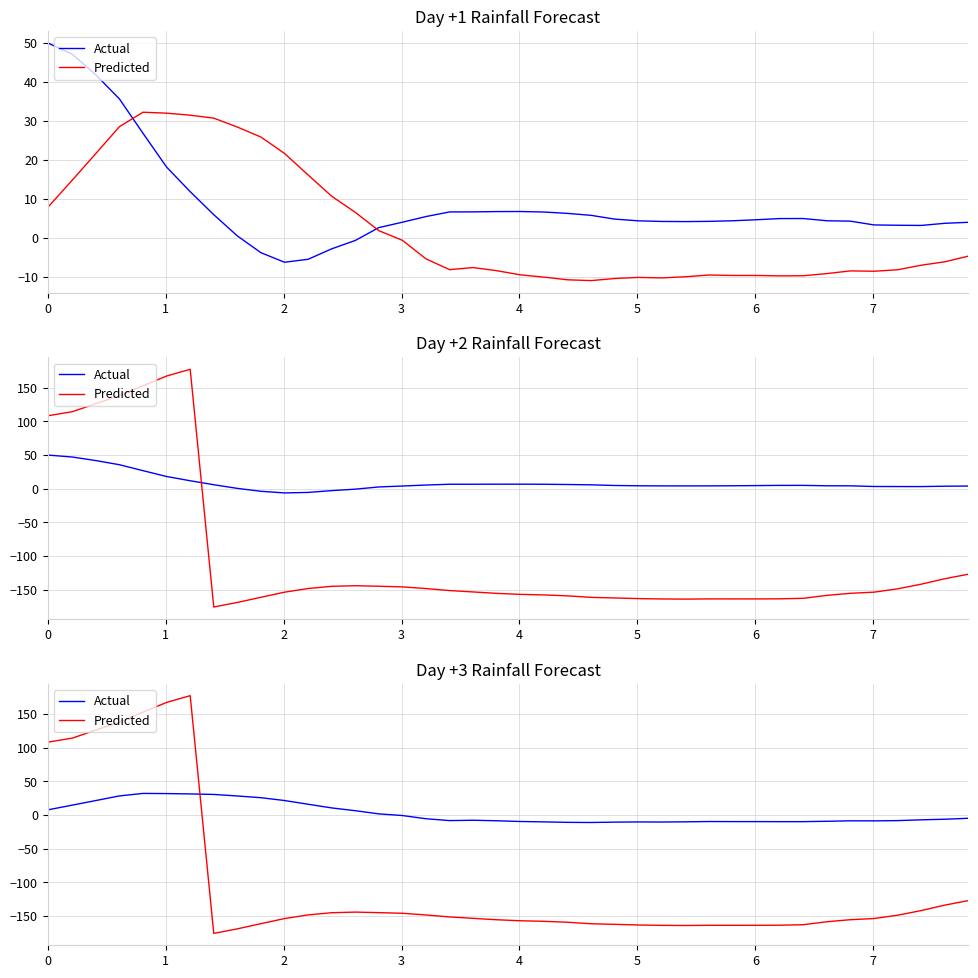

List the series in order of their overall mean, highest first.

Actual, Predicted